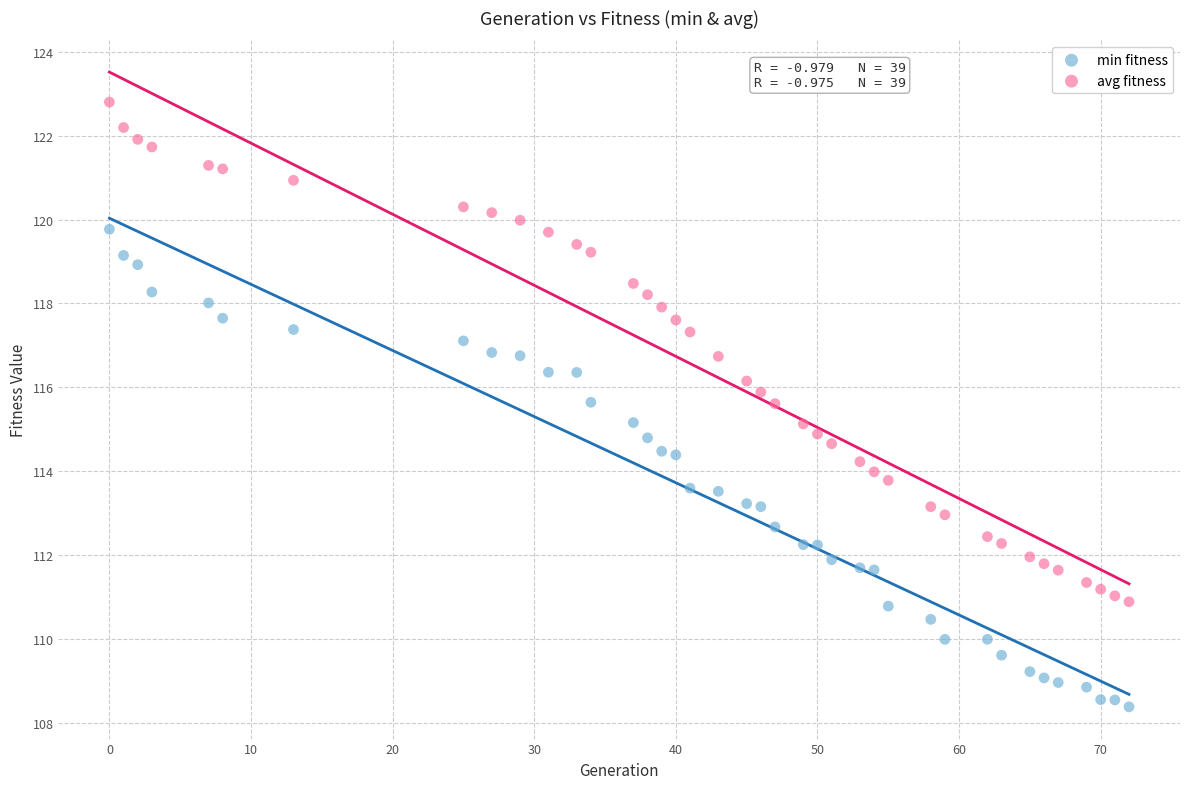

Which series has the widest spread of Y values?

avg fitness